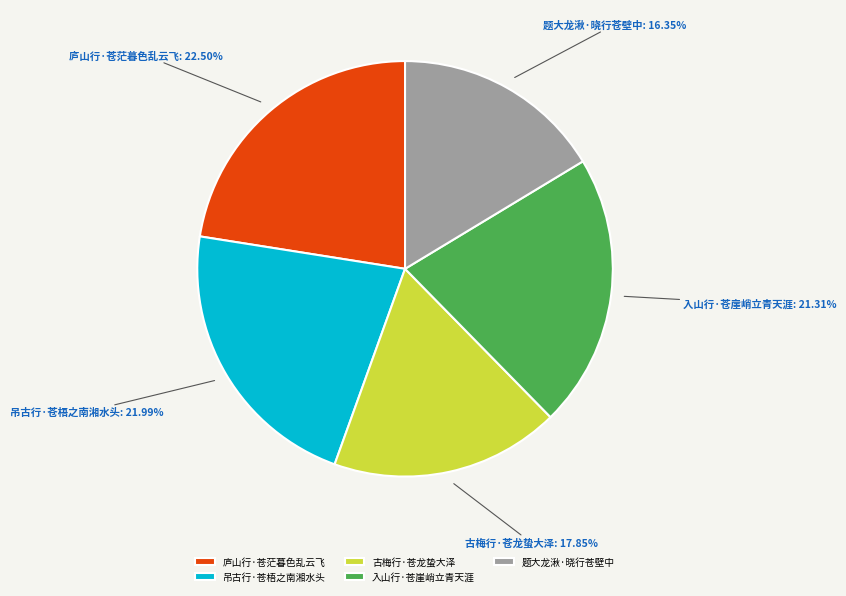

Which slice is the smallest?

题大龙湫·晓行苍壁中